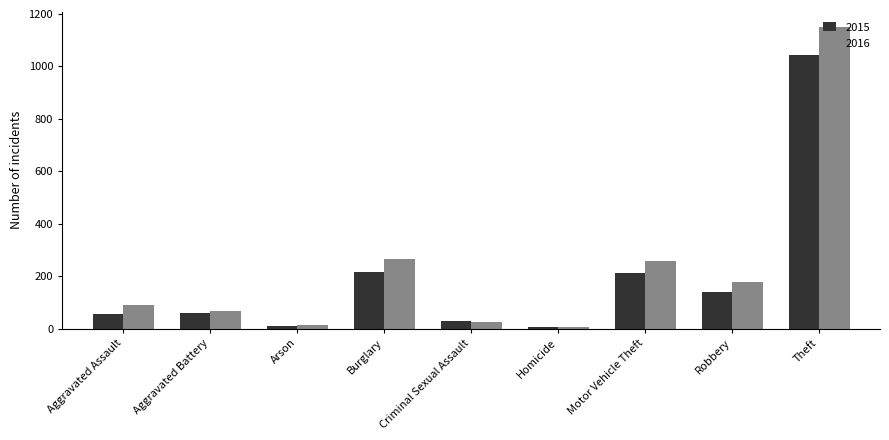

At which category does the chart reach its peak across all series?

Theft